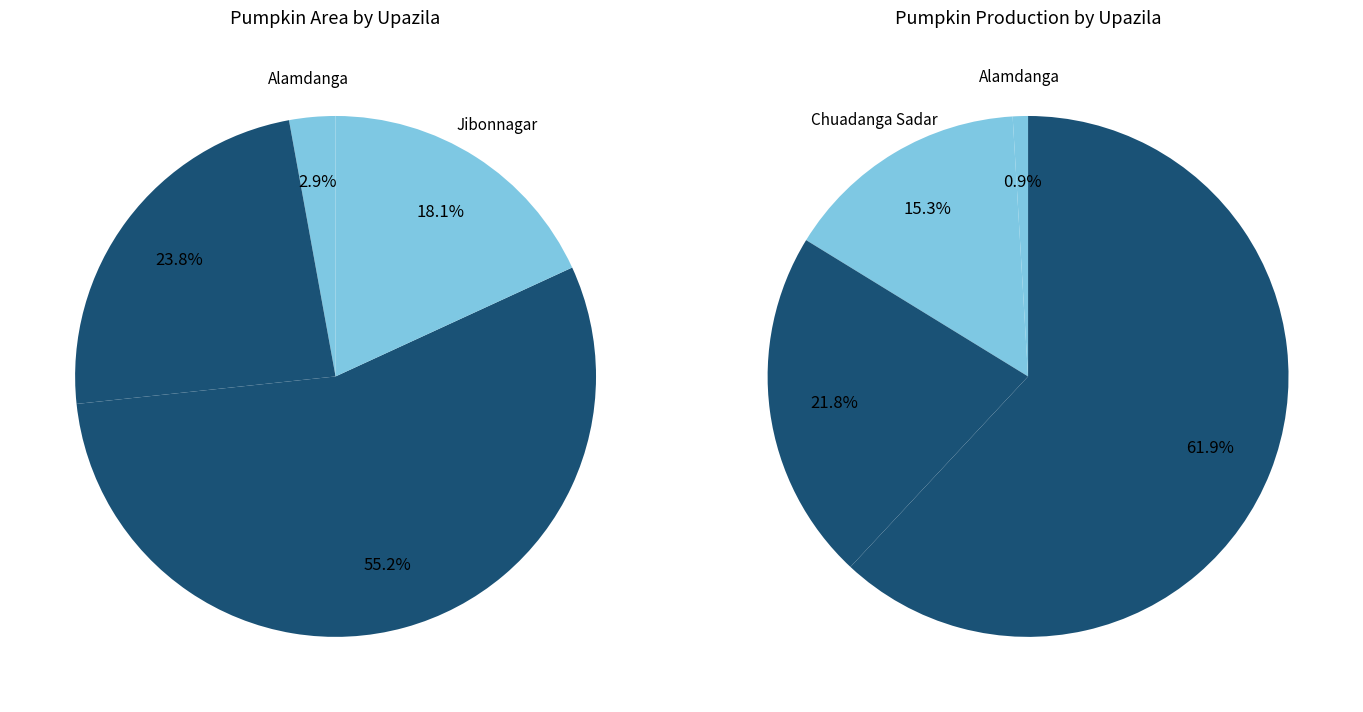

True or false: Jibonnagar accounts for 18% of the total.

True